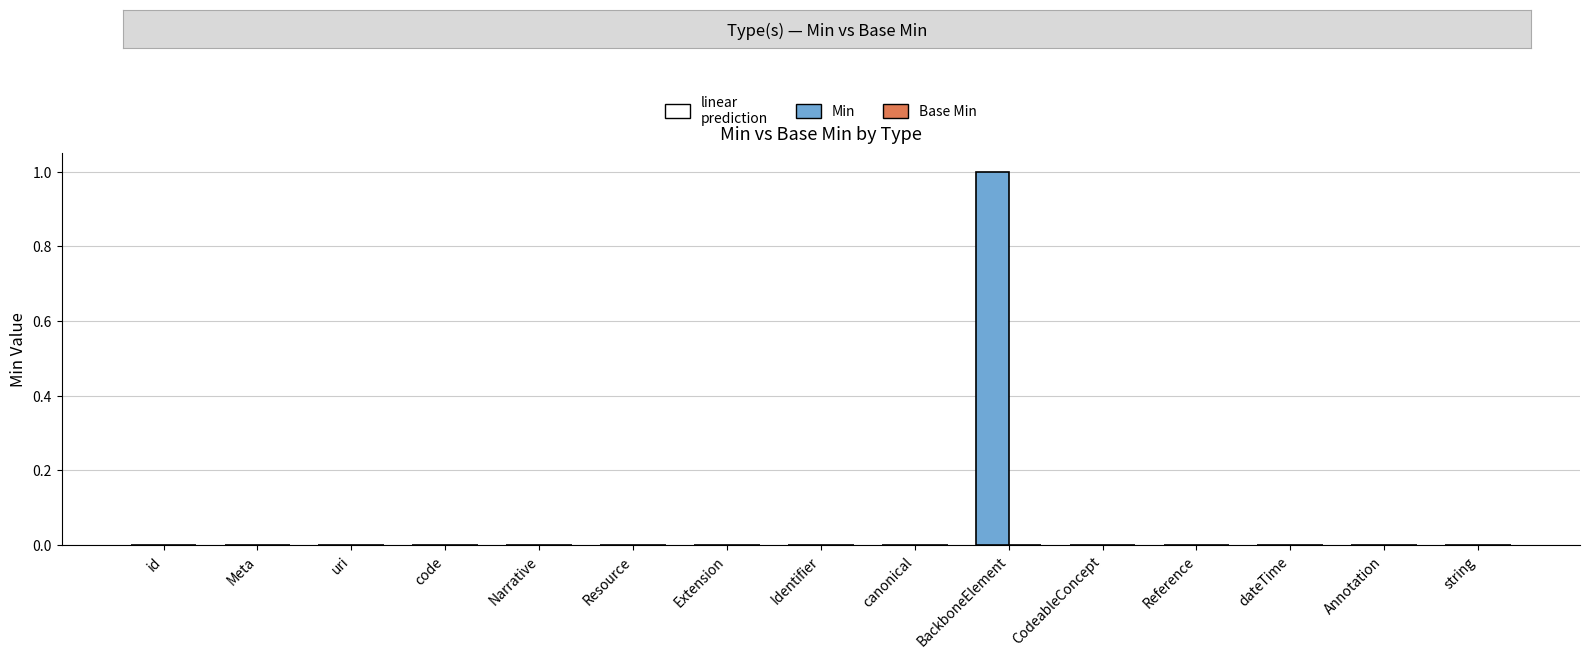

Reading left to right, extract all data points from this chart.

id=0	Meta=0	uri=0	code=0	Narrative=0	Resource=0	Extension=0	Identifier=0	canonical=0	BackboneElement=1	CodeableConcept=0	Reference=0	dateTime=0	Annotation=0	string=0